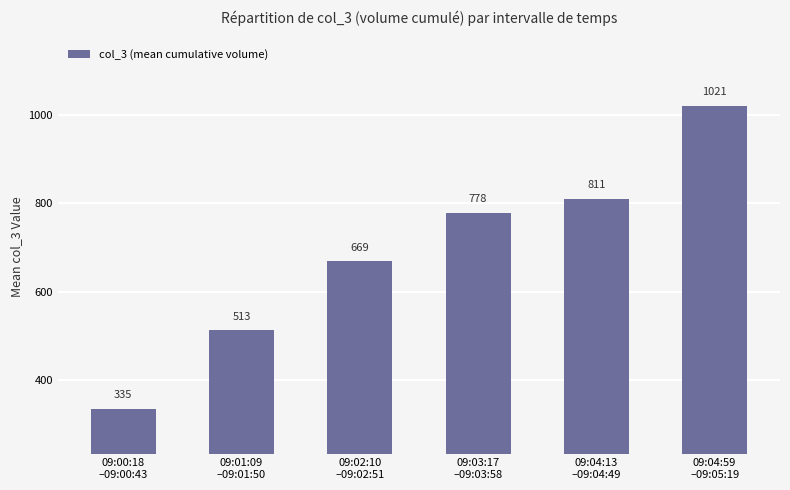

Rank the categories by value from highest to lowest.

09:04:59
–09:05:19, 09:04:13
–09:04:49, 09:03:17
–09:03:58, 09:02:10
–09:02:51, 09:01:09
–09:01:50, 09:00:18
–09:00:43